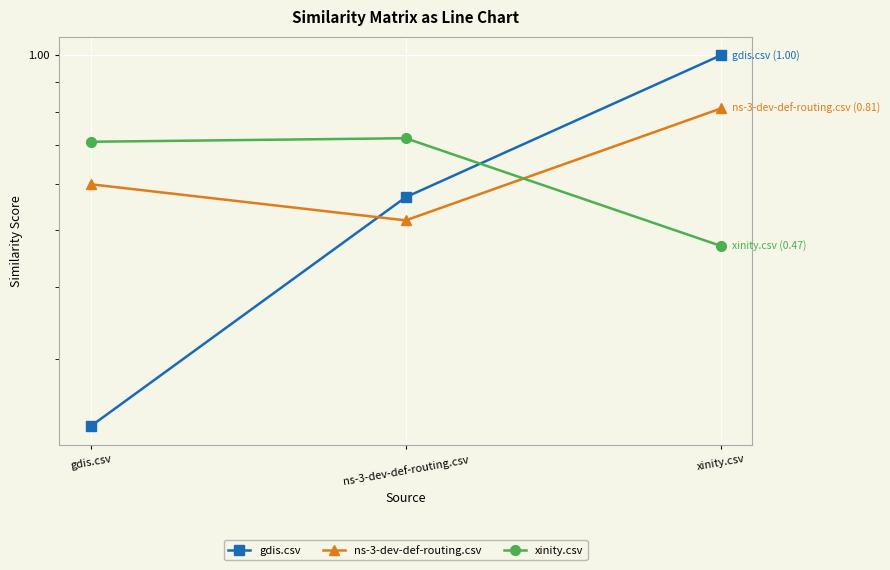

What is the label of the 2nd point from the right?

ns-3-dev-def-routing.csv